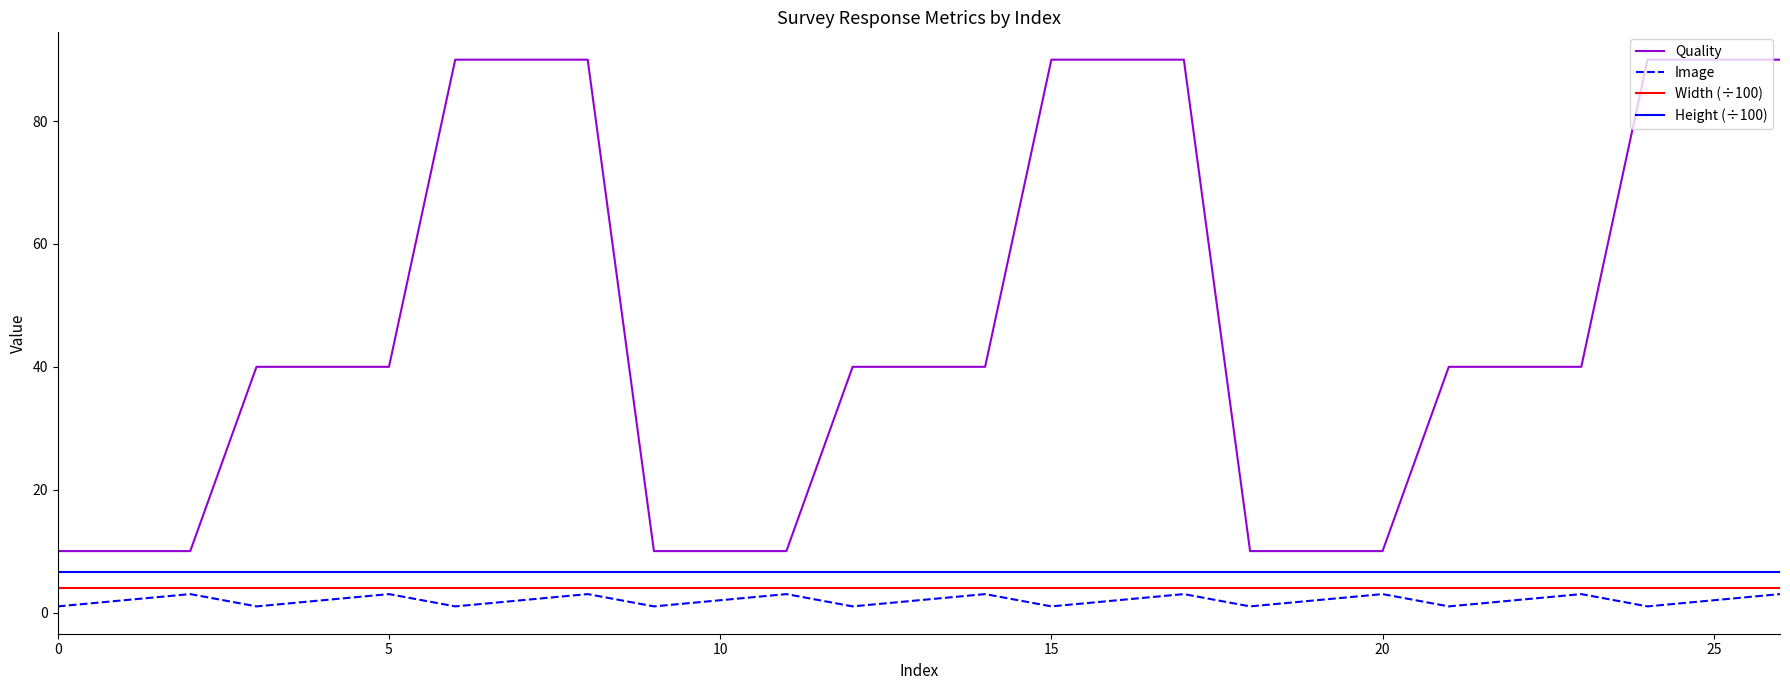

Which series has the largest range (max minus min)?

Quality